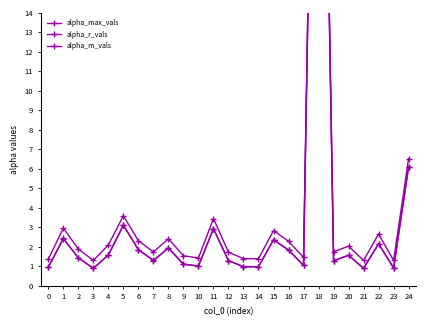

Between 18 and 23, which series saw the biggest shift?

alpha_r_vals